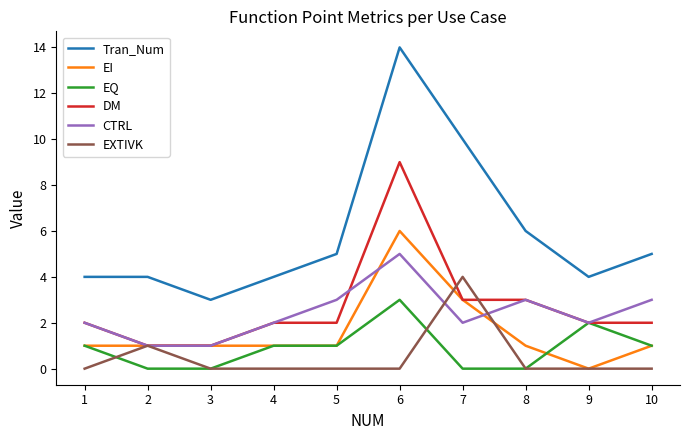

Which series has the largest total across all categories?

Tran_Num